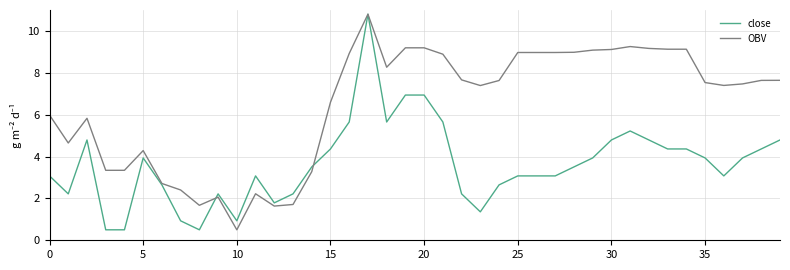

What are all the series names shown in the legend?

close, OBV